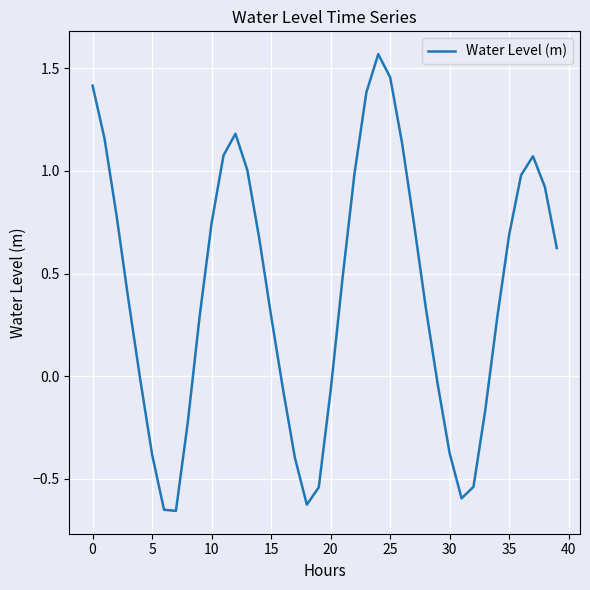

How many points are lower than both their immediate neighbors (excluding endpoints)?

3